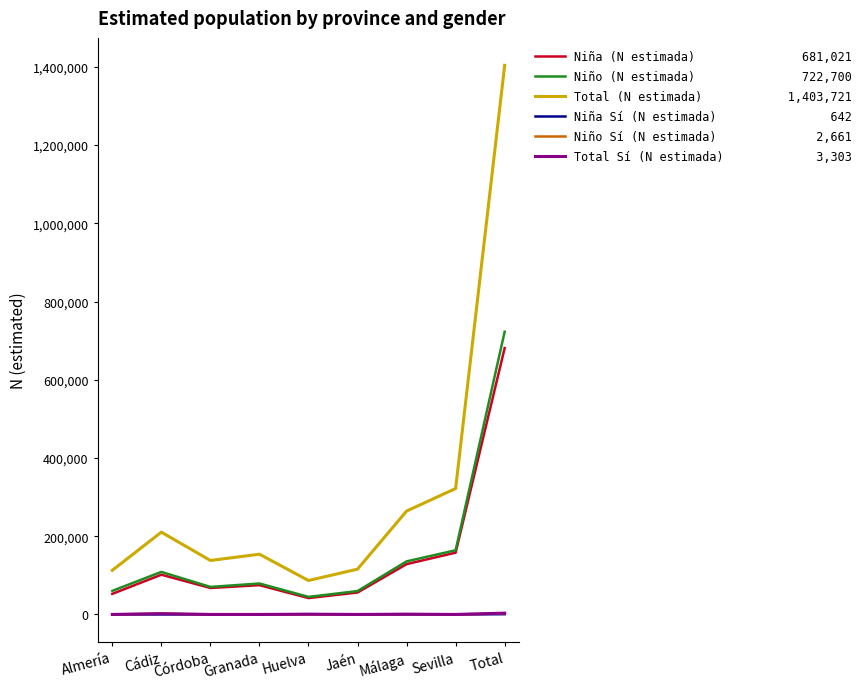

What is the greatest value displayed?

1403721